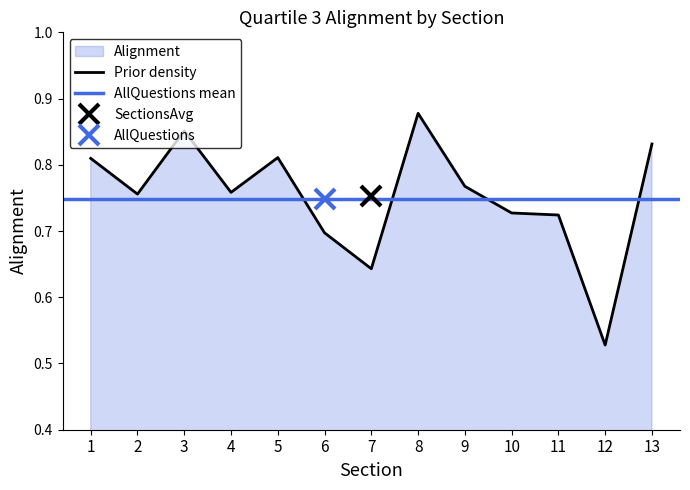

Between 11 and 1, which is larger?

1